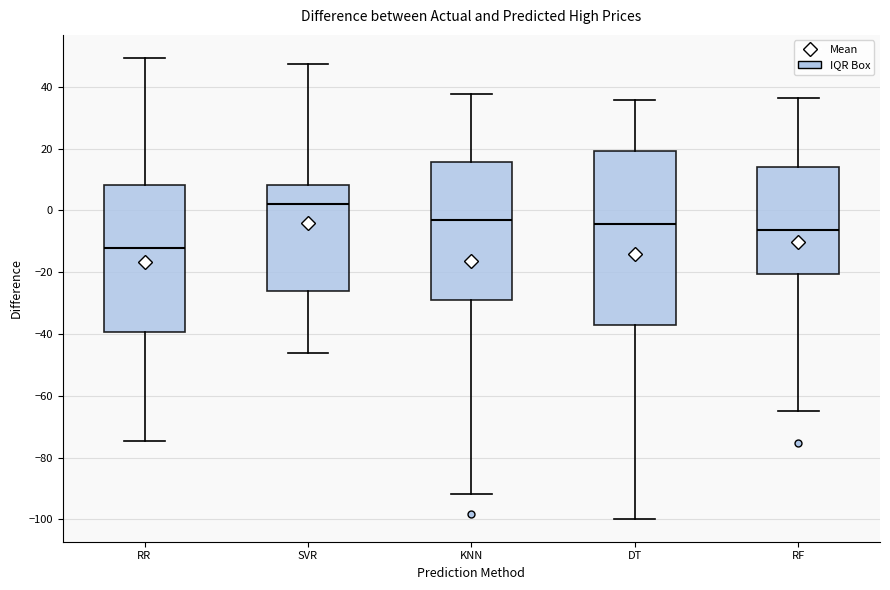

Reading left to right, transcribe this box plot: for each box, give where its median line is, the range the box spans, and where its two whiskers end, as read against the y-axis. The values are not printed on the chart, so give them approximately, as read against the axis.

RR: median -12, box -40 to 8, whiskers -74 to 50
SVR: median 2, box -26 to 8, whiskers -46 to 48
KNN: median -4, box -30 to 16, whiskers -92 to 38
DT: median -4, box -38 to 20, whiskers -100 to 36
RF: median -6, box -20 to 14, whiskers -66 to 36